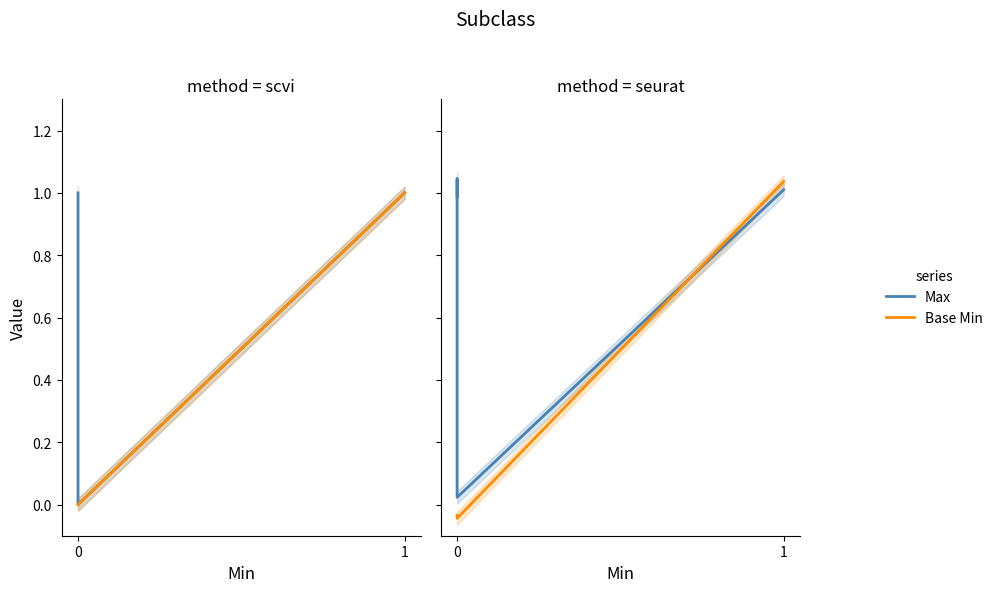

Rank the series by their average value, from highest to lowest.

Max, Base Min